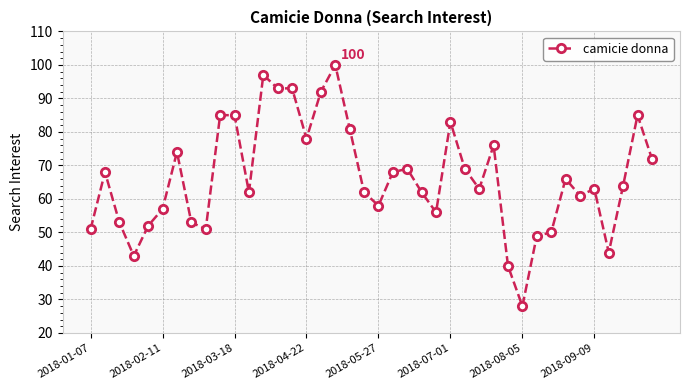

True or false: there are more than 1 points higher than both neighbors.

True